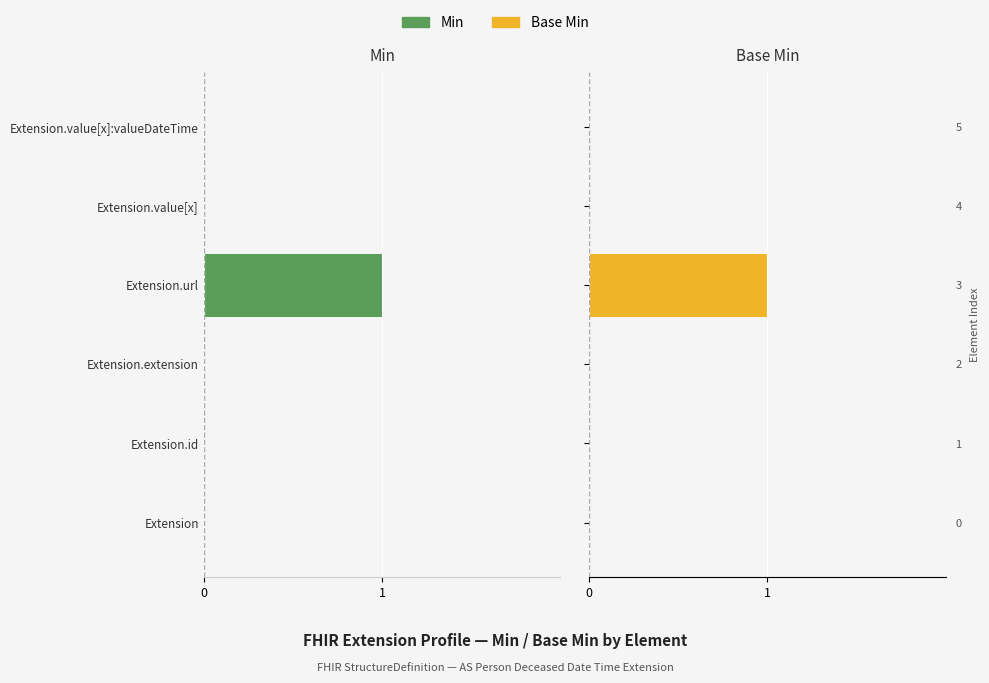

Is it true that Min equals 0 at Extension?

False